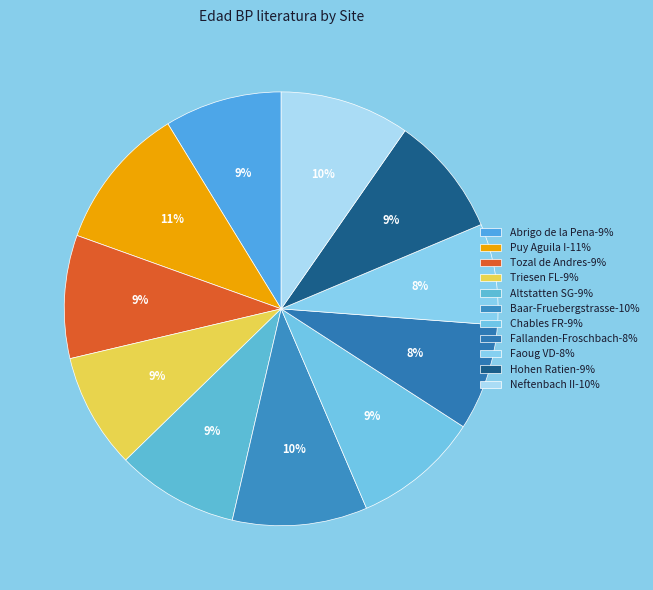

To the nearest percent, what is the average slice percentage?

9%